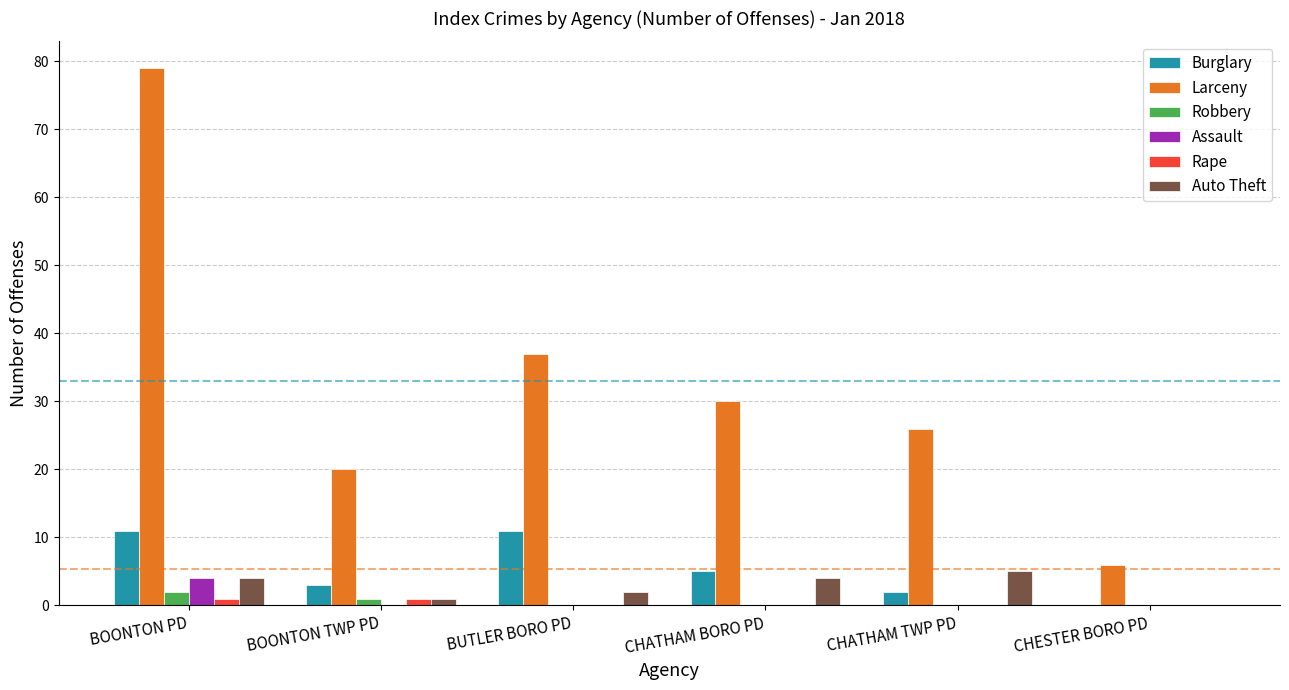

What is the maximum value for Auto Theft?

5